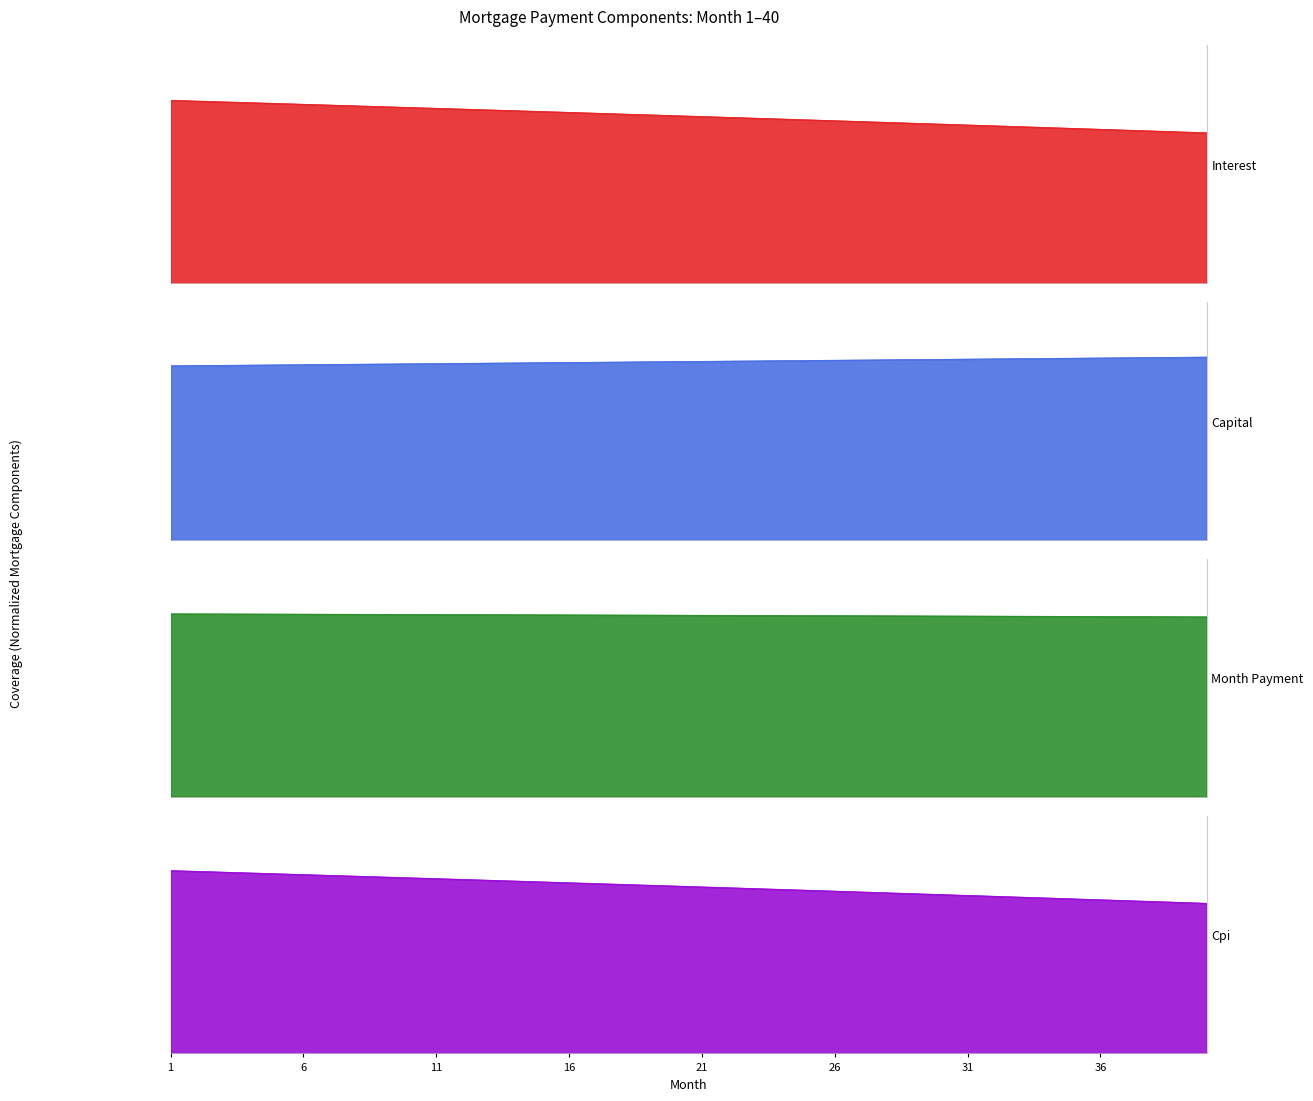

What value does the month_payment series have at 21?

7794.4